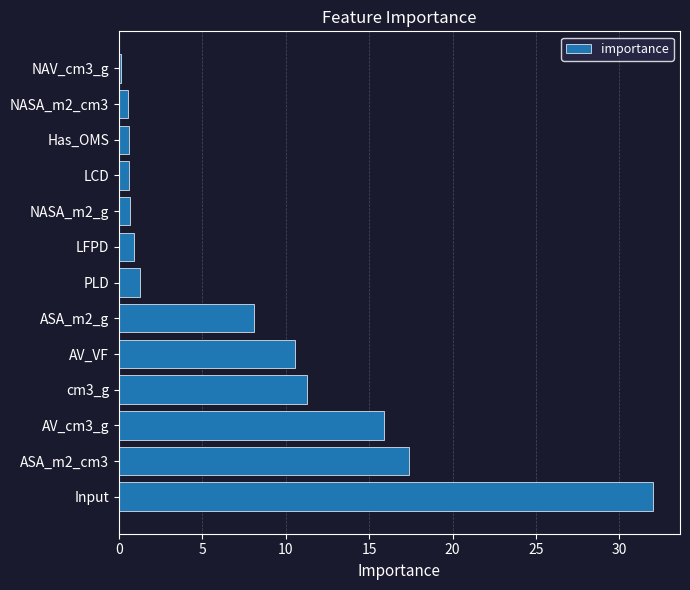

What value does the data have at ASA_m2_cm3?

17.4